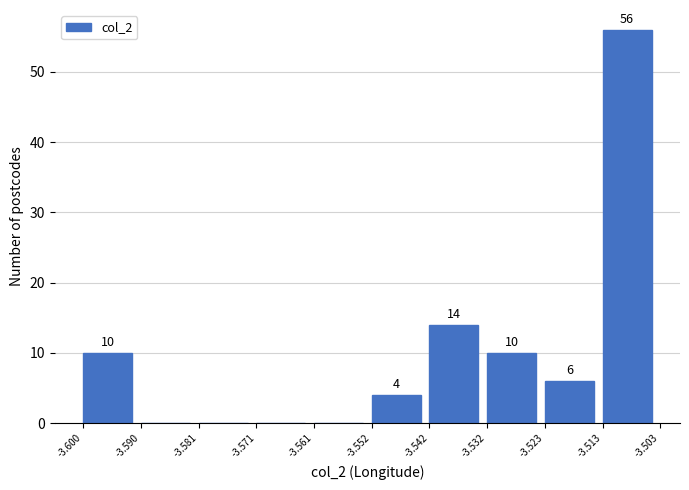

Over which range of the x-axis is the bar tallest?

-3.513 to -3.503